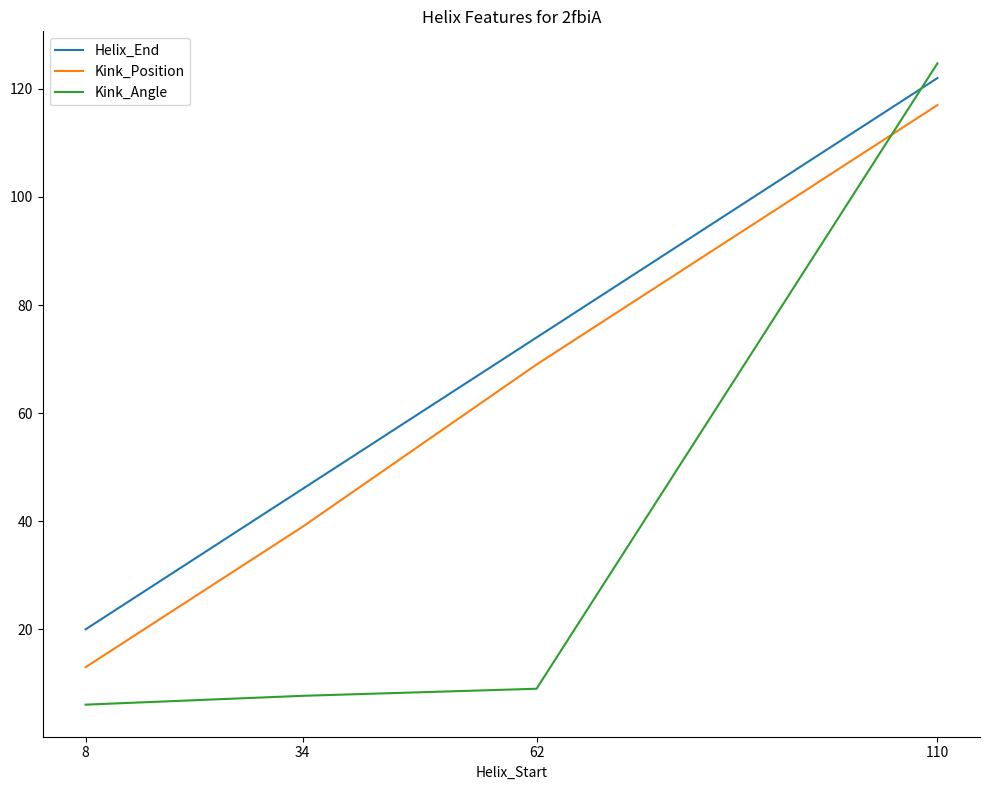

What is the highest value of the Helix_End series?

122.0